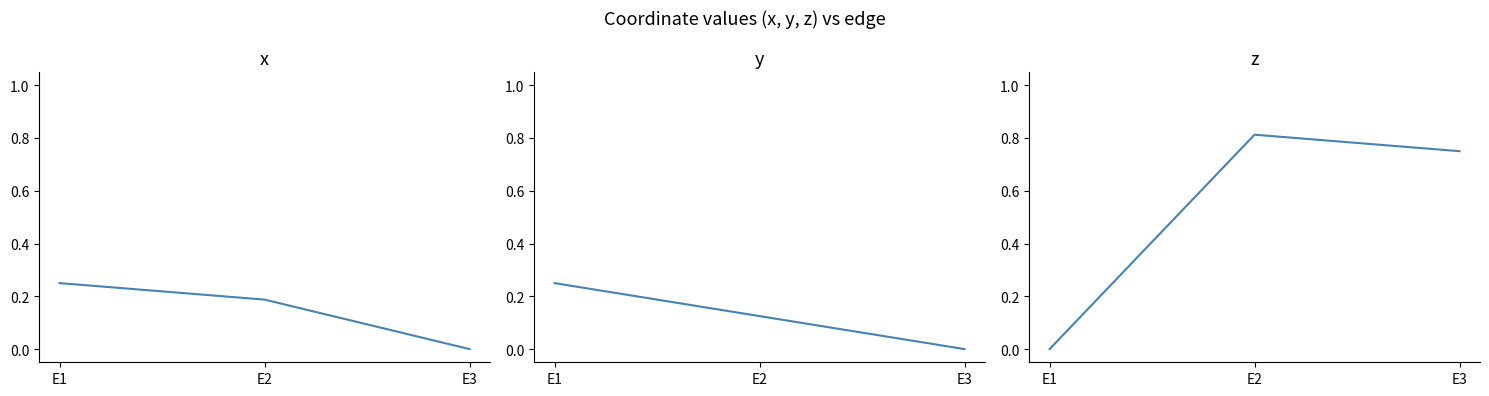

How many values in the z series exceed 0?

2